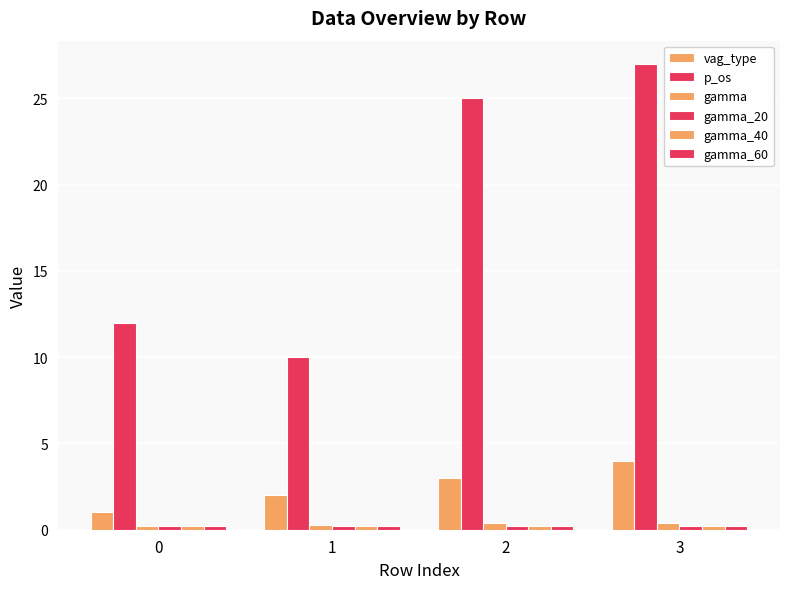

True or false: p_os has a value of 38.8 at 3.

False